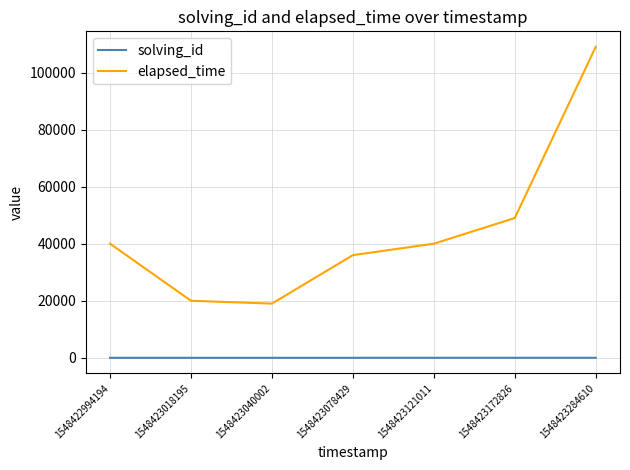

Rank the series by their average value, from lowest to highest.

solving_id, elapsed_time